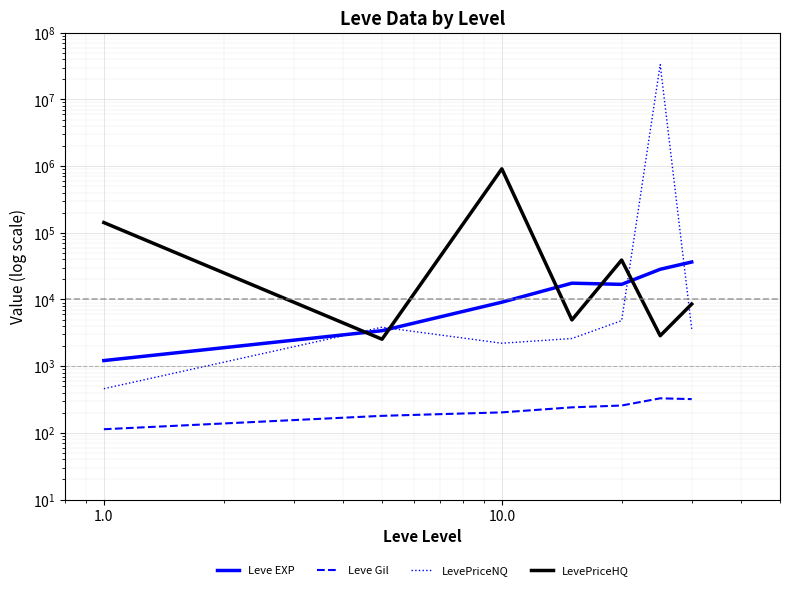

Which series has the largest range (max minus min)?

LevePriceNQ